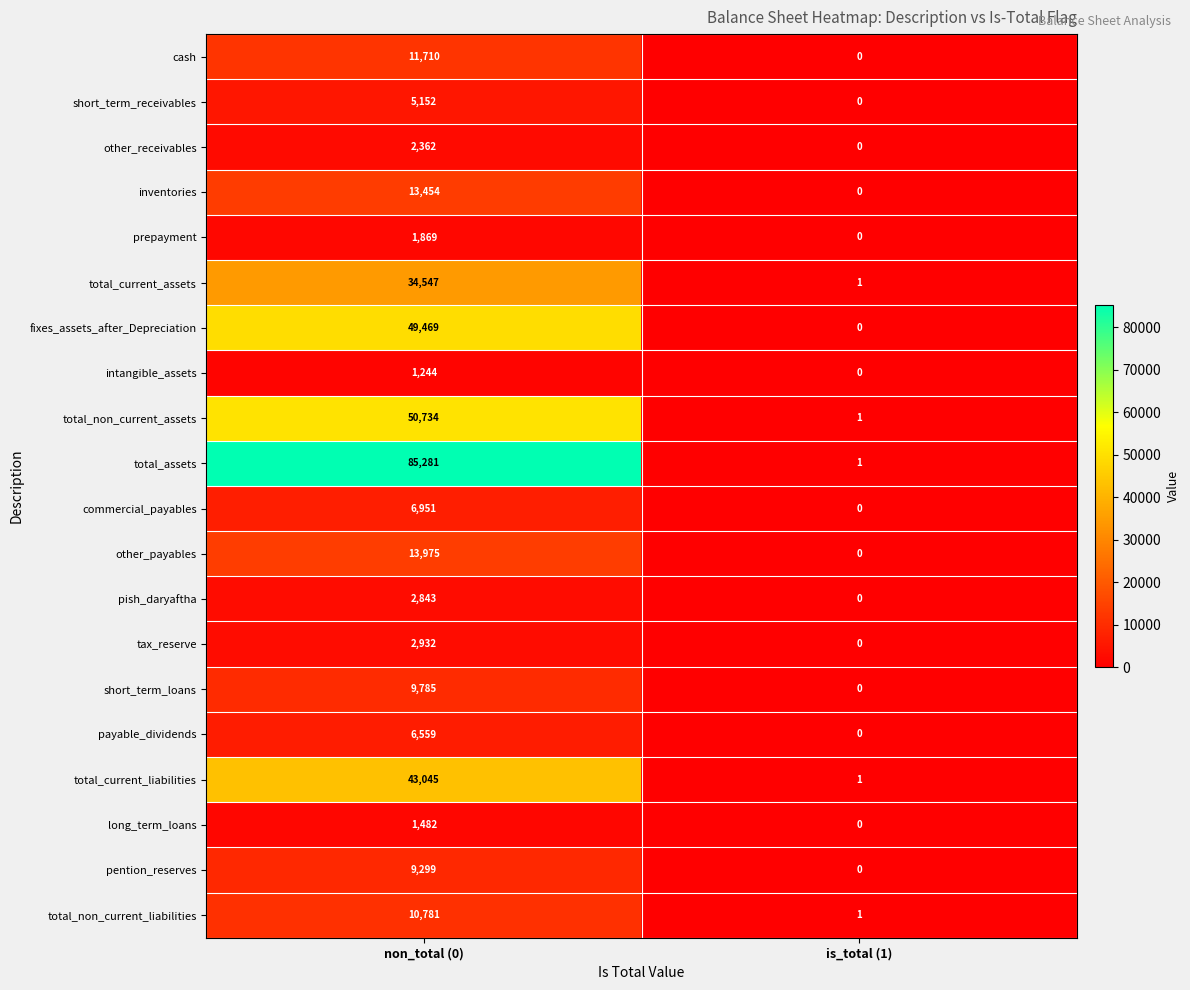

Rank the series by their maximum value, from lowest to highest.

intangible_assets, long_term_loans, prepayment, other_receivables, pish_daryaftha, tax_reserve, short_term_receivables, payable_dividends, commercial_payables, pention_reserves, short_term_loans, total_non_current_liabilities, cash, inventories, other_payables, total_current_assets, total_current_liabilities, fixes_assets_after_Depreciation, total_non_current_assets, total_assets